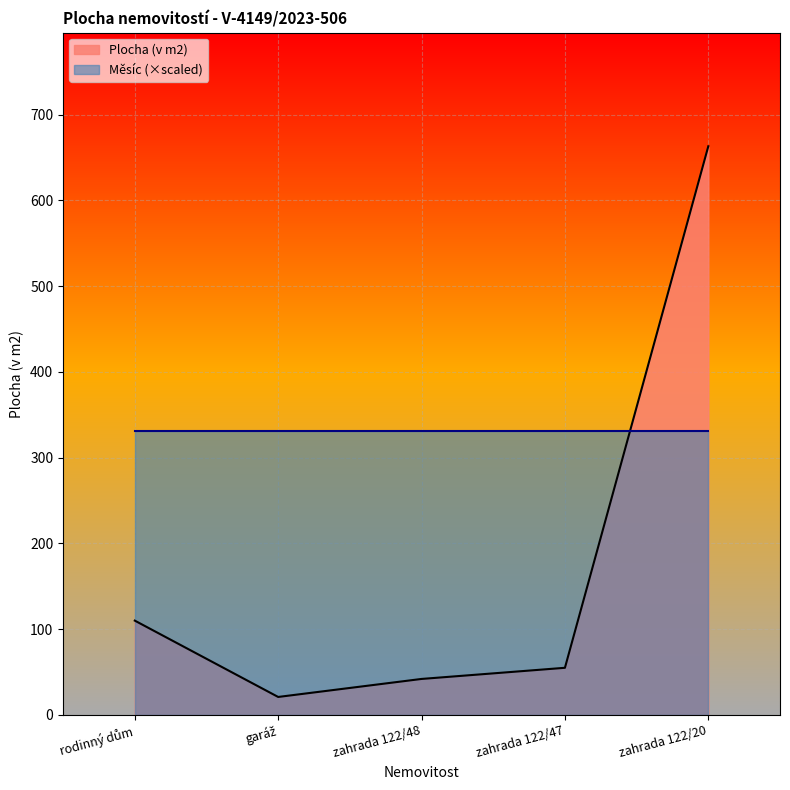

Which category has the highest value across all series?

zahrada 122/20